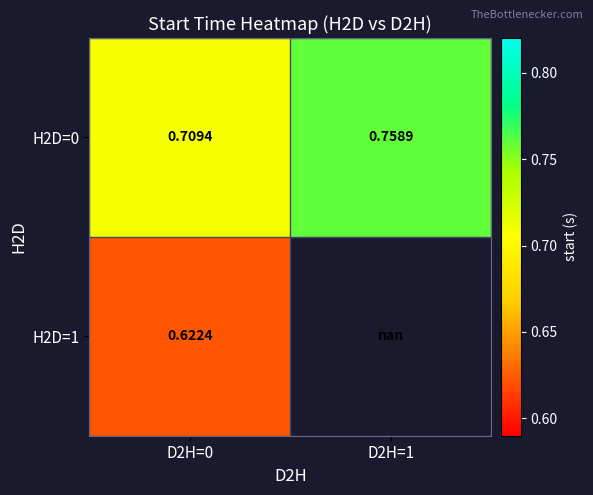

Which category has the lowest value across all series?

D2H=0